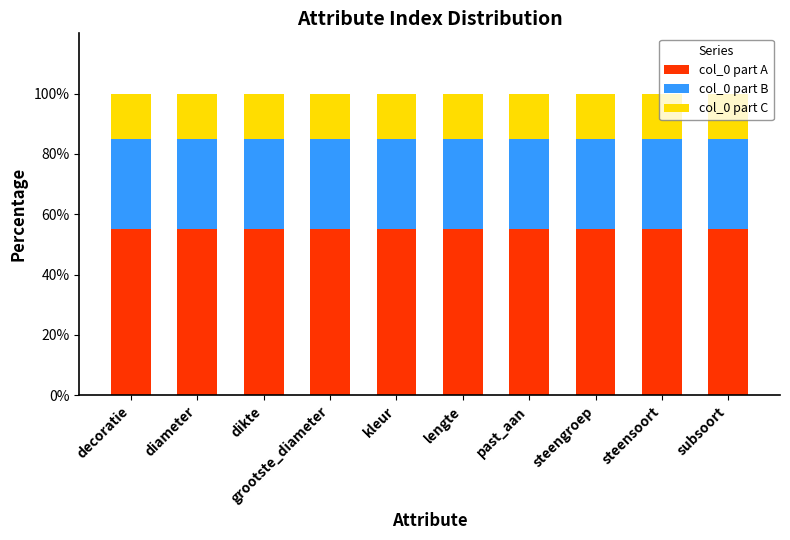

The value of col_0 part A at steensoort is 86.4. True or false?

False